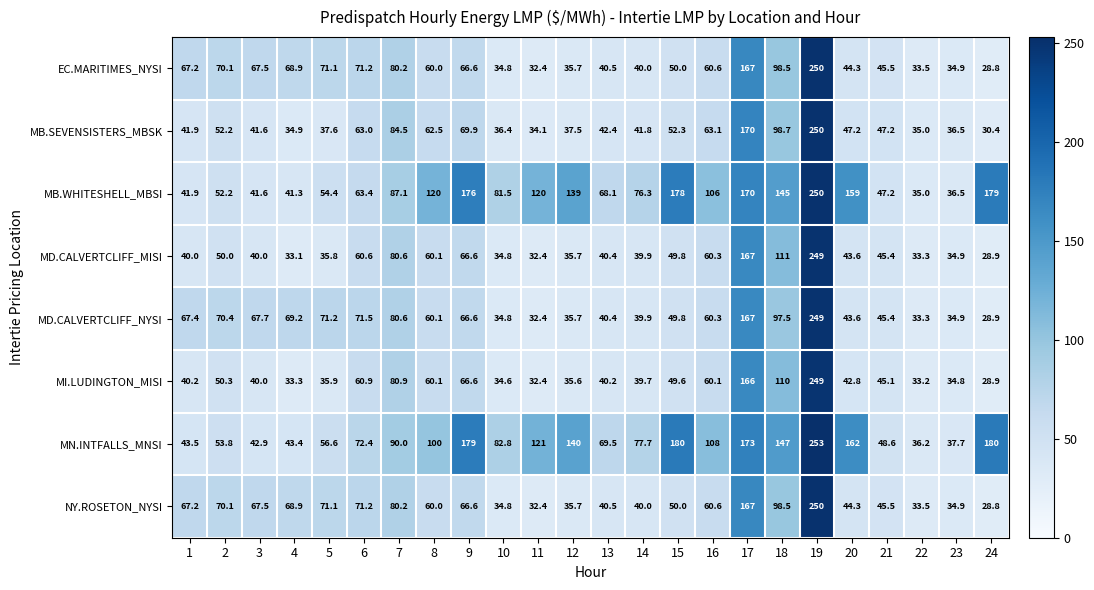

How many data points in MI.LUDINGTON_MISI are above 42?

12